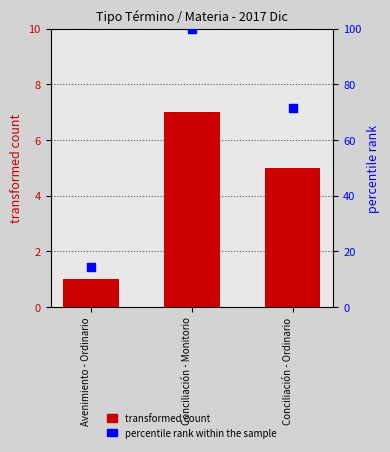

What is the change in value from Avenimiento - Ordinario to Conciliación - Ordinario?

+57.1